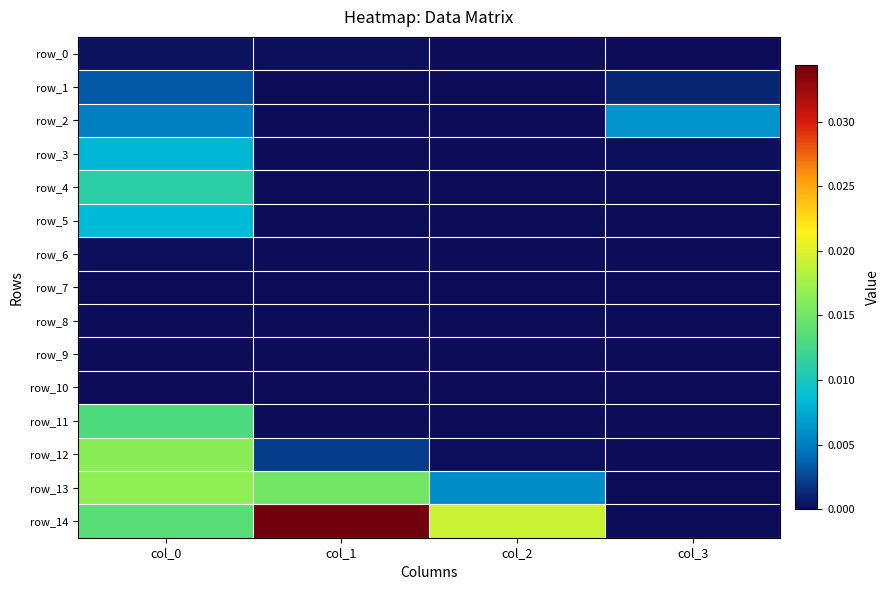

Which series has the widest spread of values?

row_14